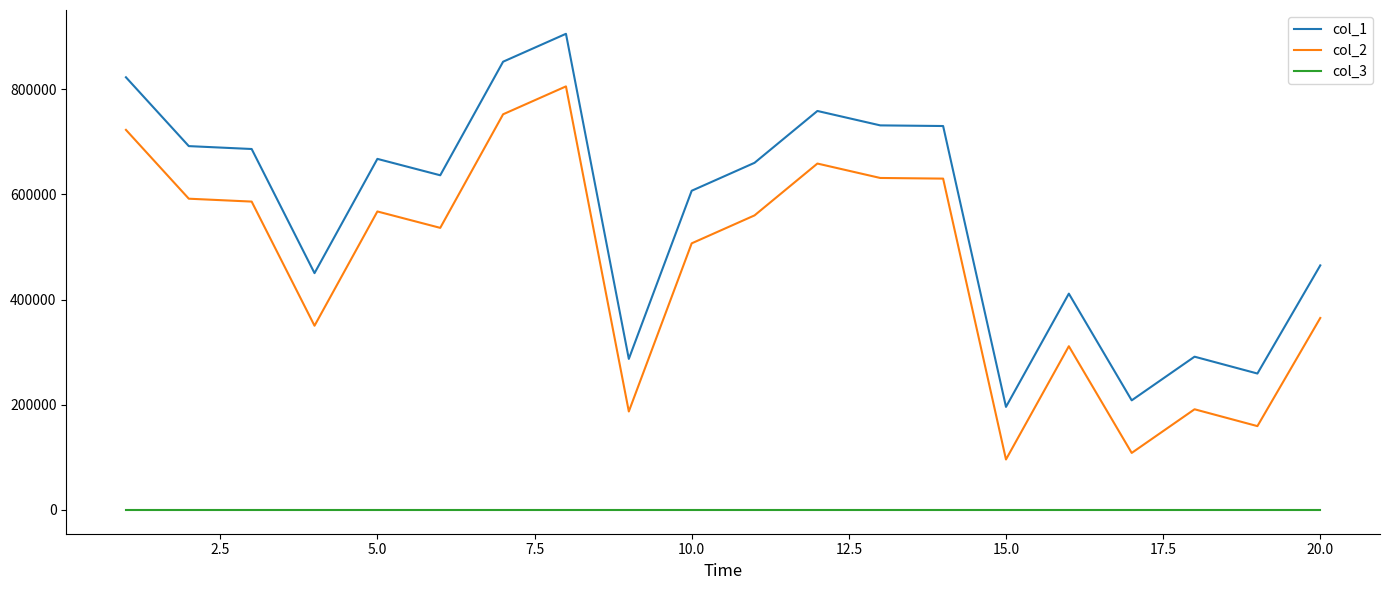

What is the maximum value shown in the chart?

905413